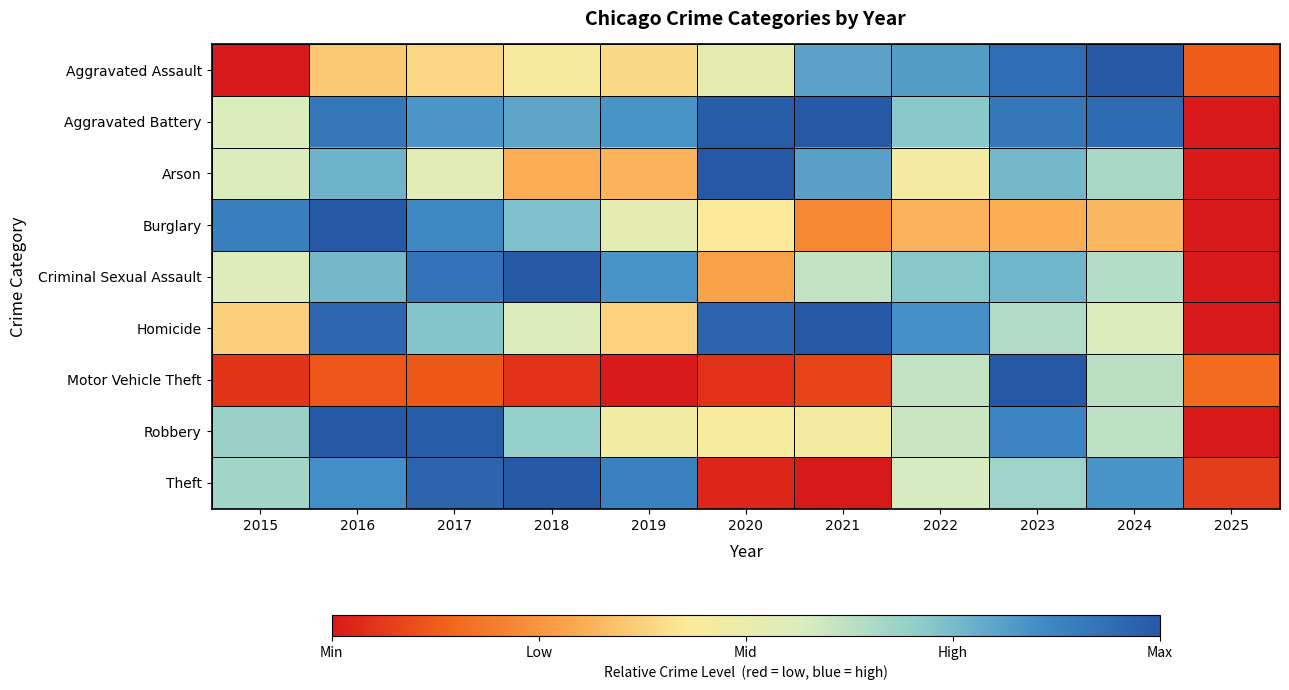

Between 2018 and 2022, which series saw the biggest shift?

Motor Vehicle Theft